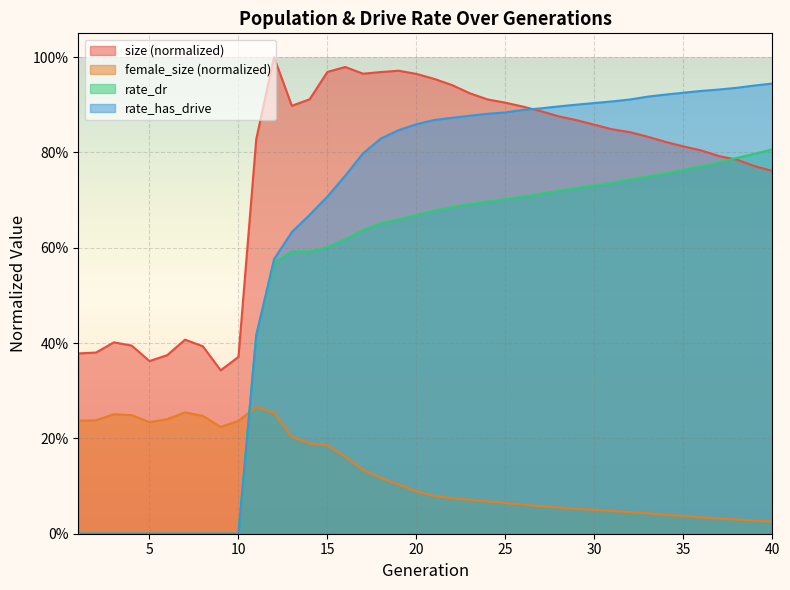

At which category does the chart reach its minimum across all series?

1